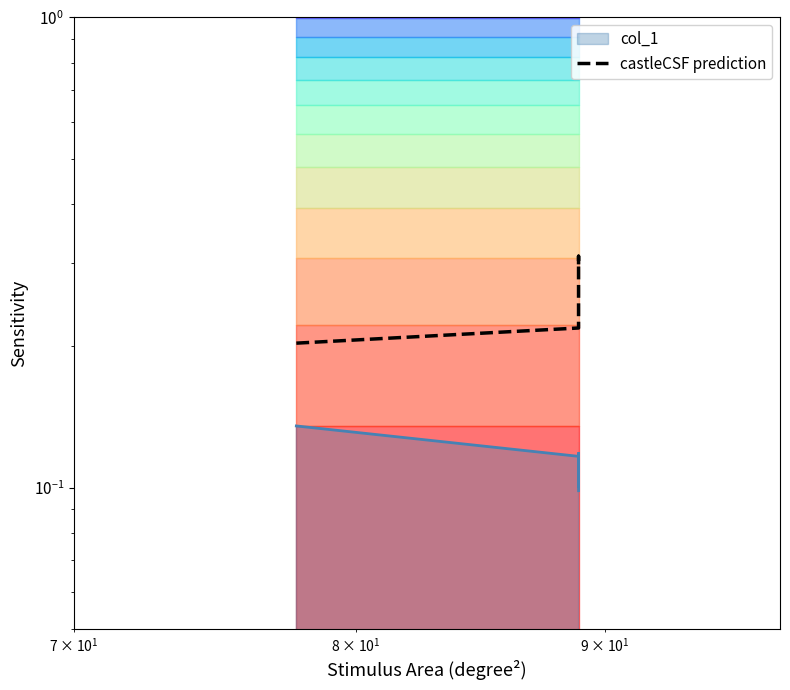

Does the chart have visible grid lines?

No